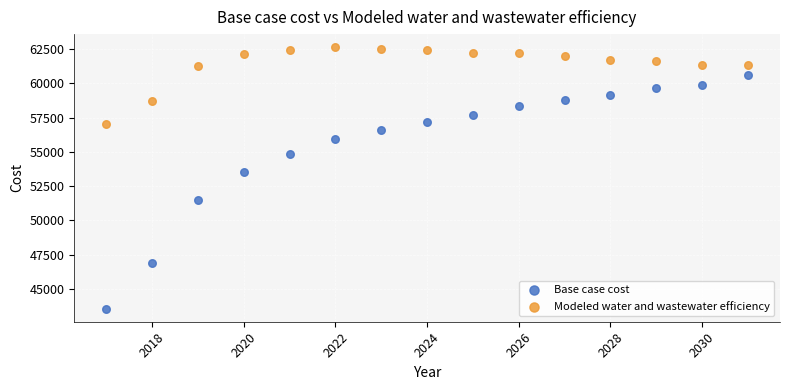

Which series contains the highest Y value?

Modeled water and wastewater efficiency